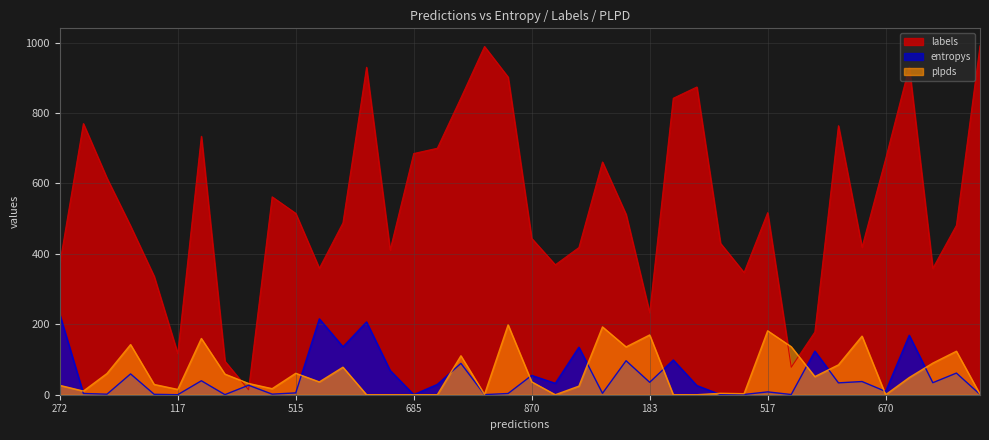

What is the sum of all labels values?

21434.0